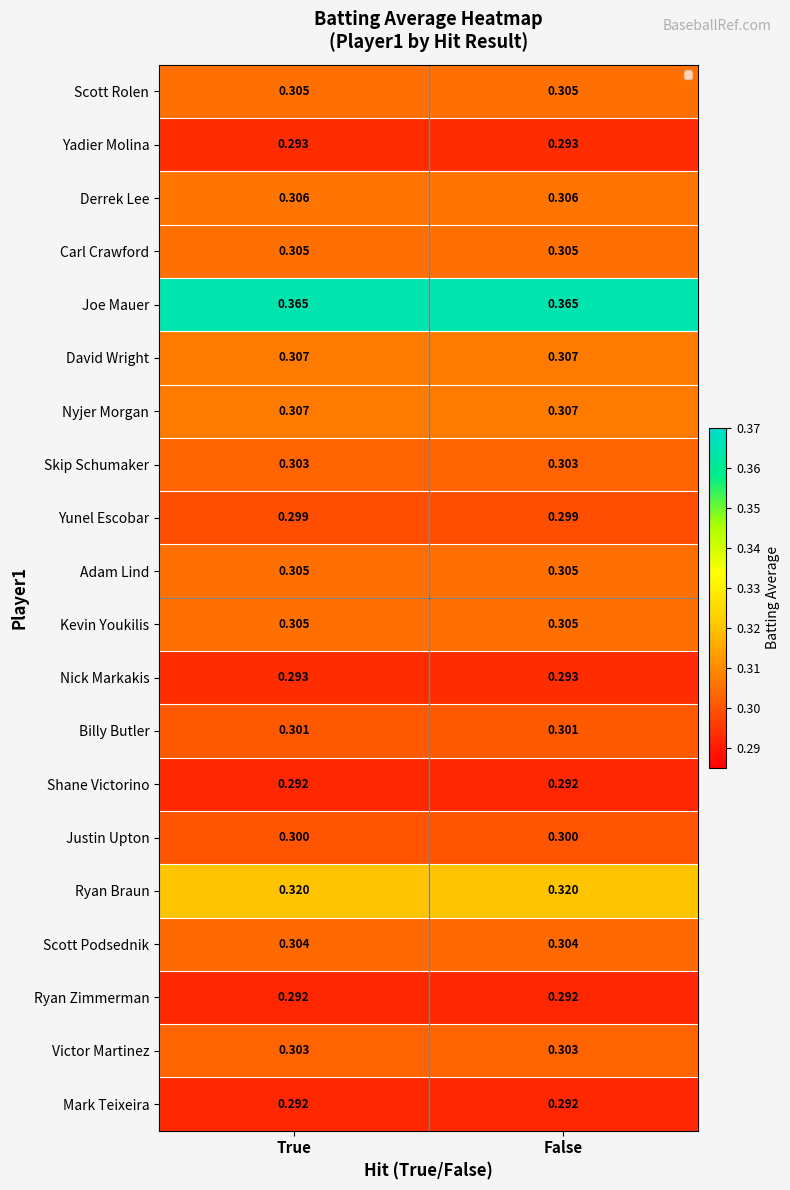

Which series has the largest total across all categories?

Joe Mauer